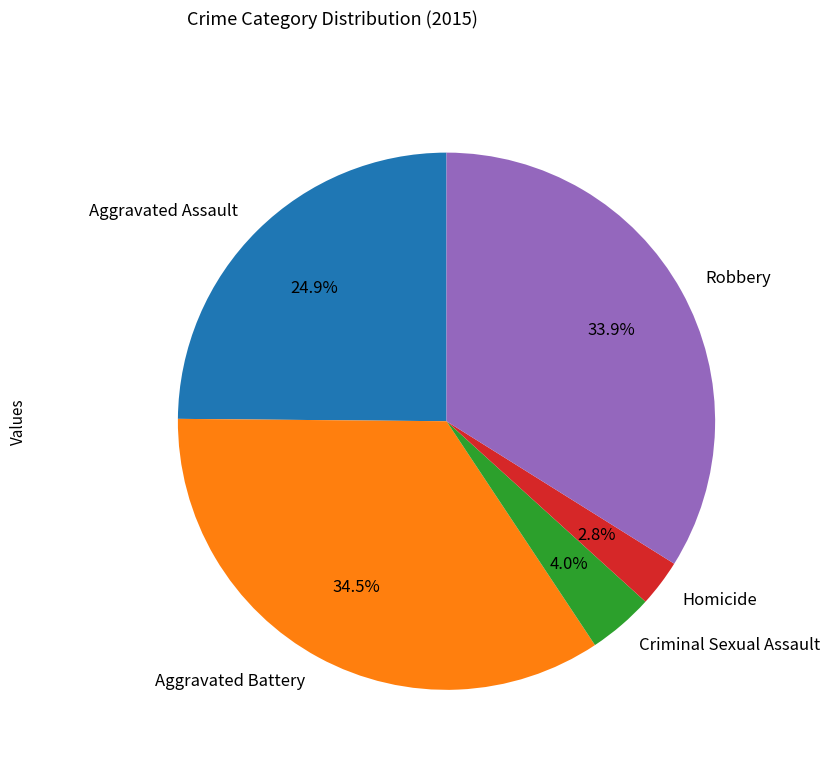

Does Homicide represent more than half of the total?

No